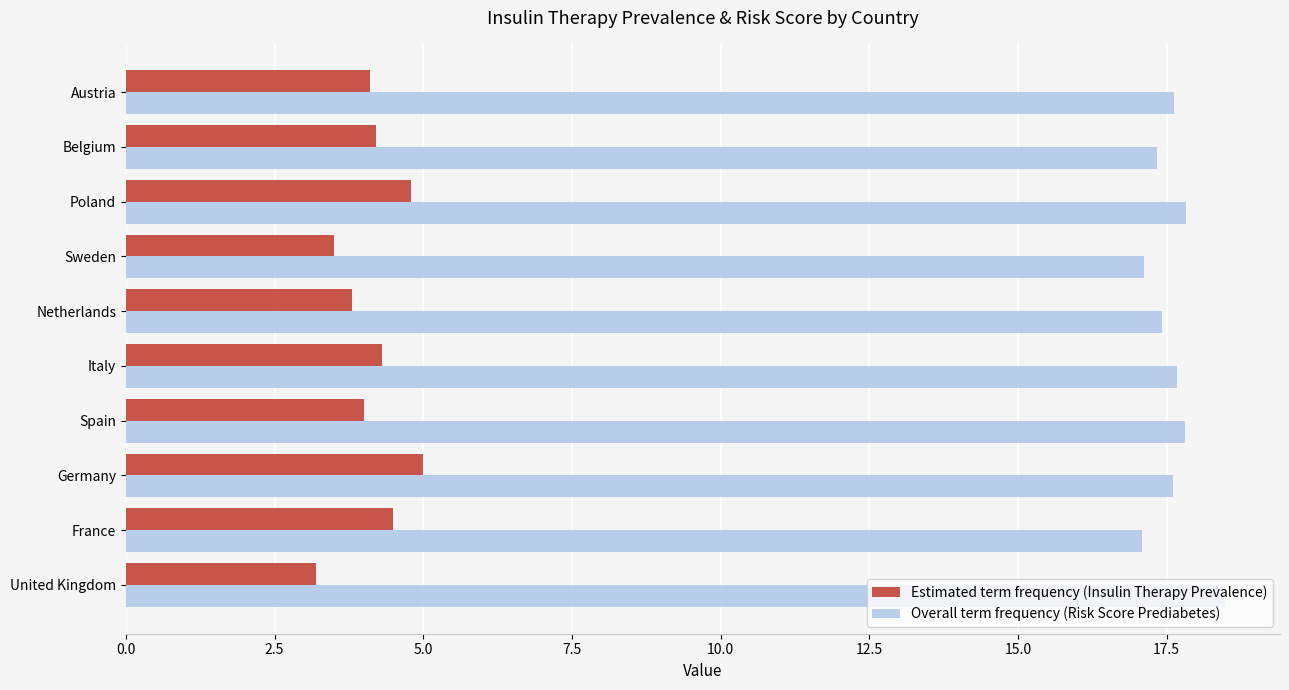

What is the total value across all series at United Kingdom?

21.7